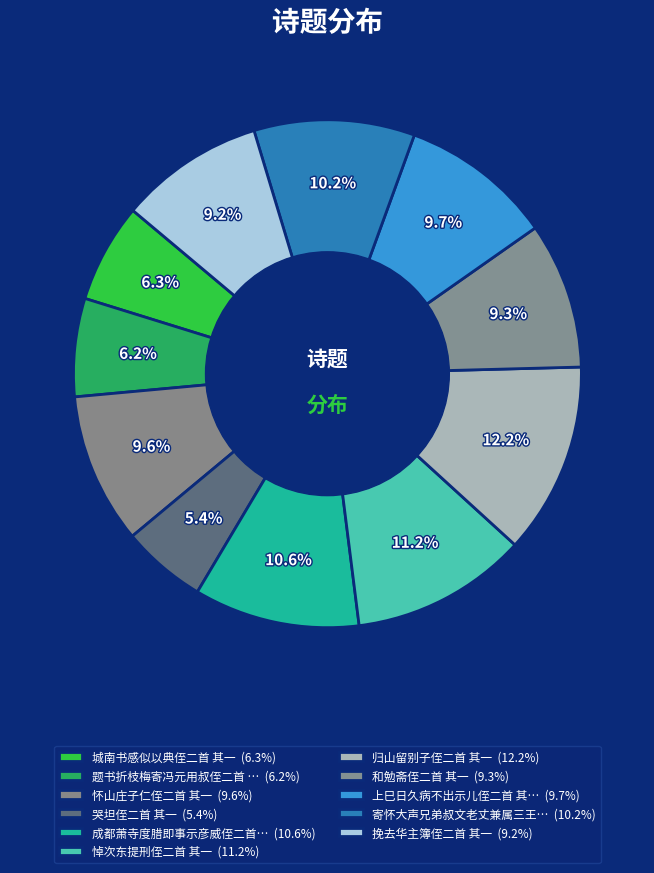

How many slices are in this pie chart?

11